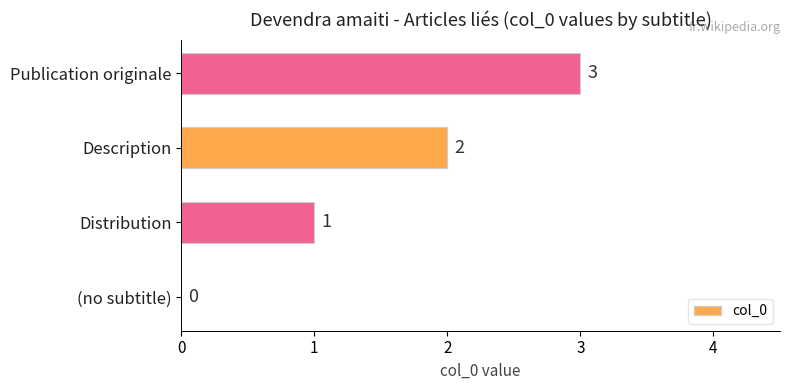

How many positive values are there?

3